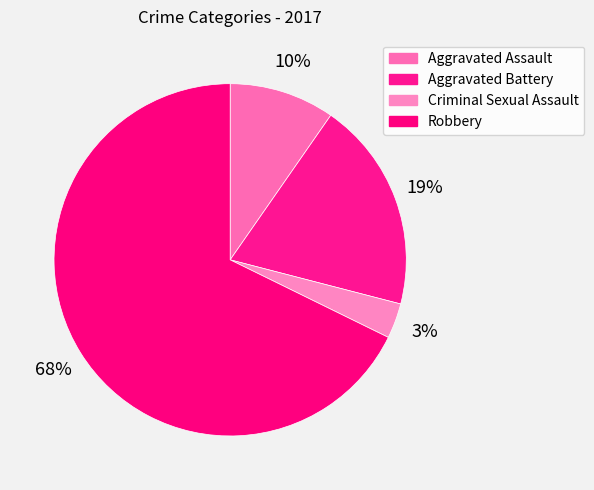

Do Criminal Sexual Assault and Aggravated Battery together represent more than half of the pie?

No